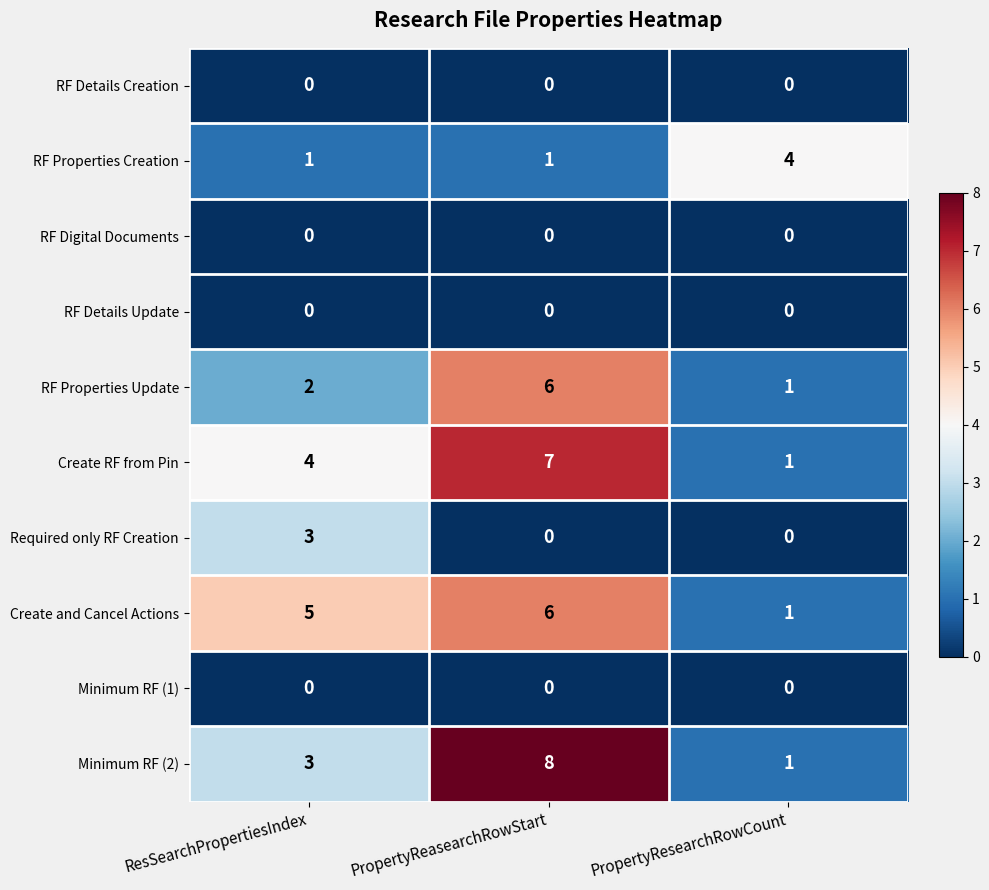

What is the total value across all series at ResSearchPropertiesIndex?

18